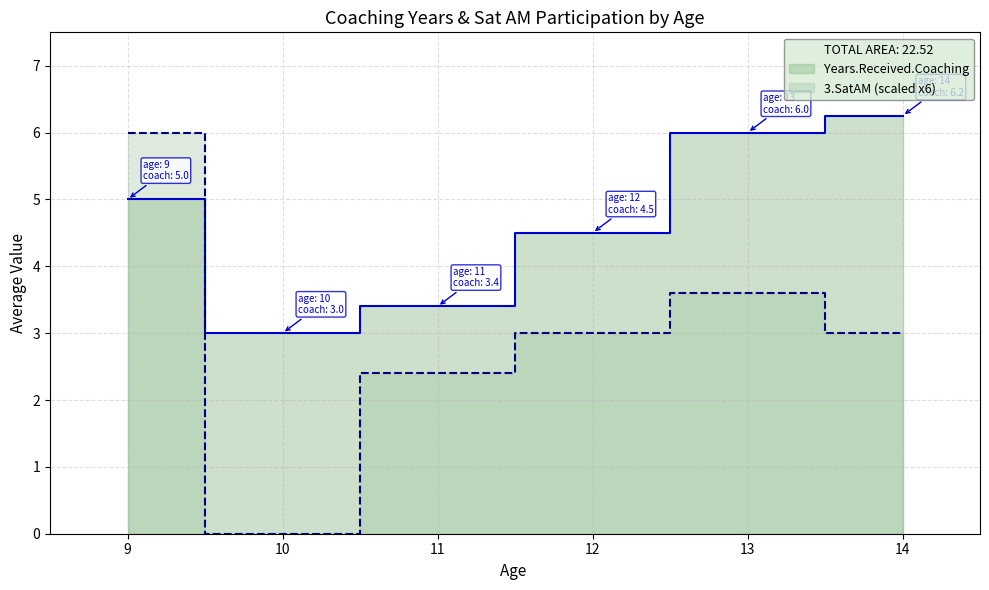

Rank the series at 12 from lowest to highest value.

SatAM, Years.Received.Coaching